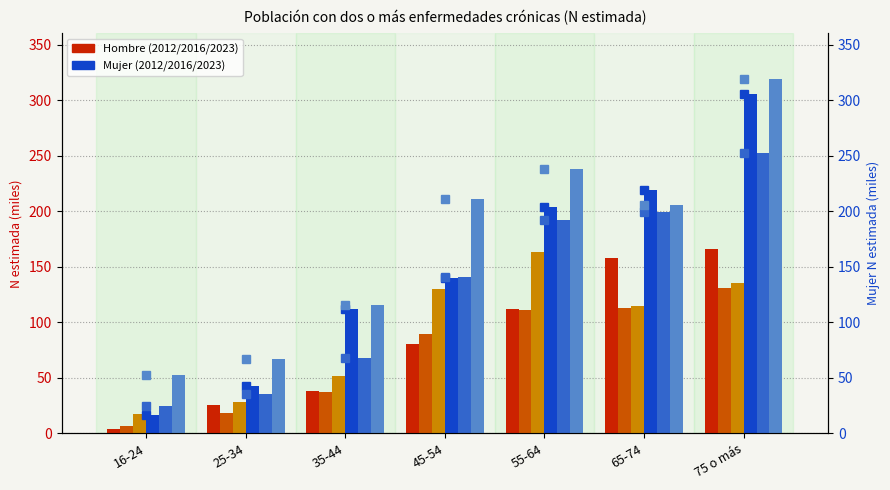

Which has a higher value, 35-44 or 16-24?

35-44